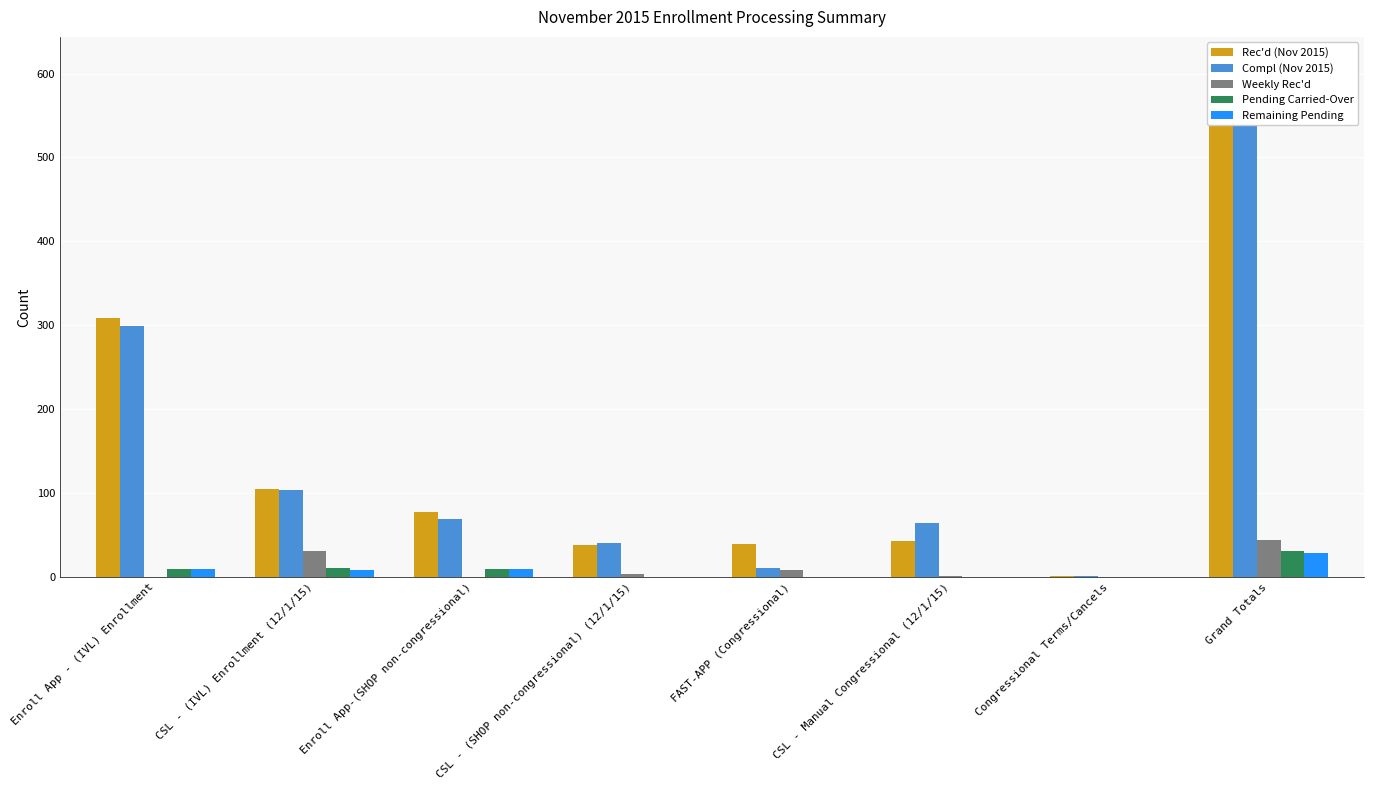

At which category is the sum across all series the highest?

Grand Totals